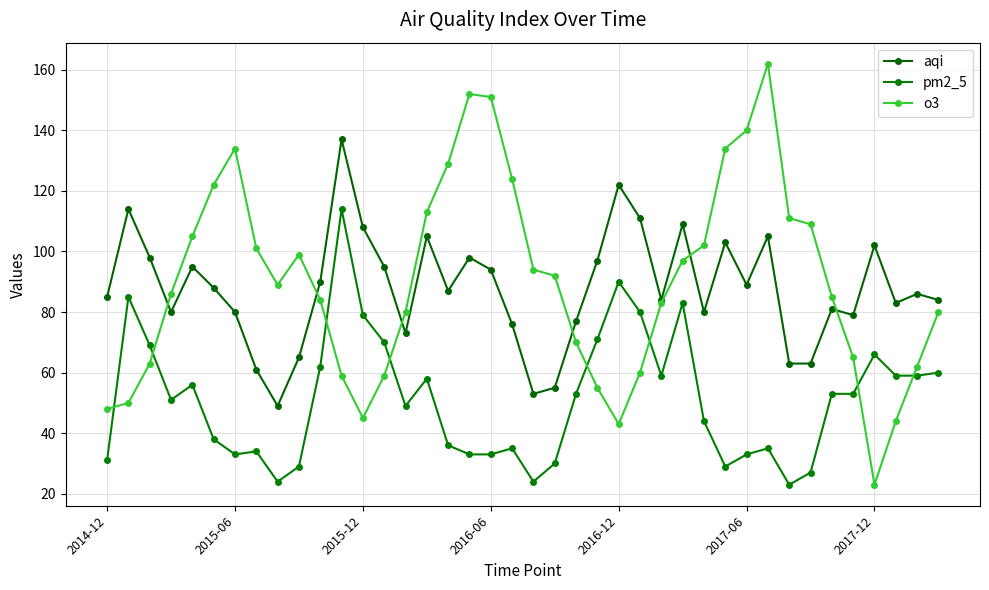

At which category is the sum across all series the highest?

11